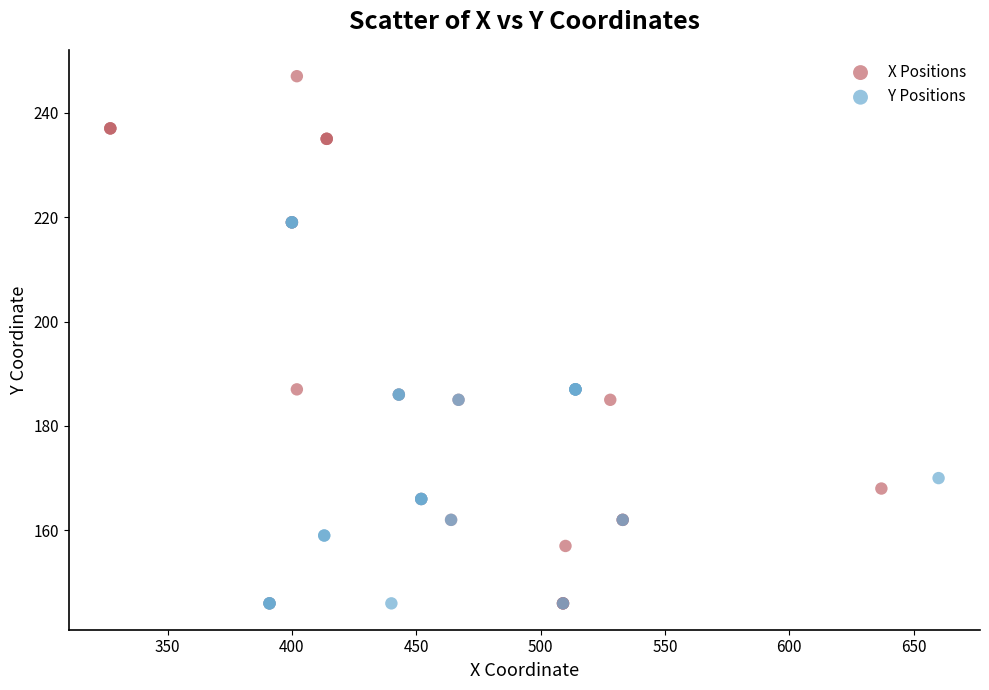

Which series contains the highest Y value?

X Positions